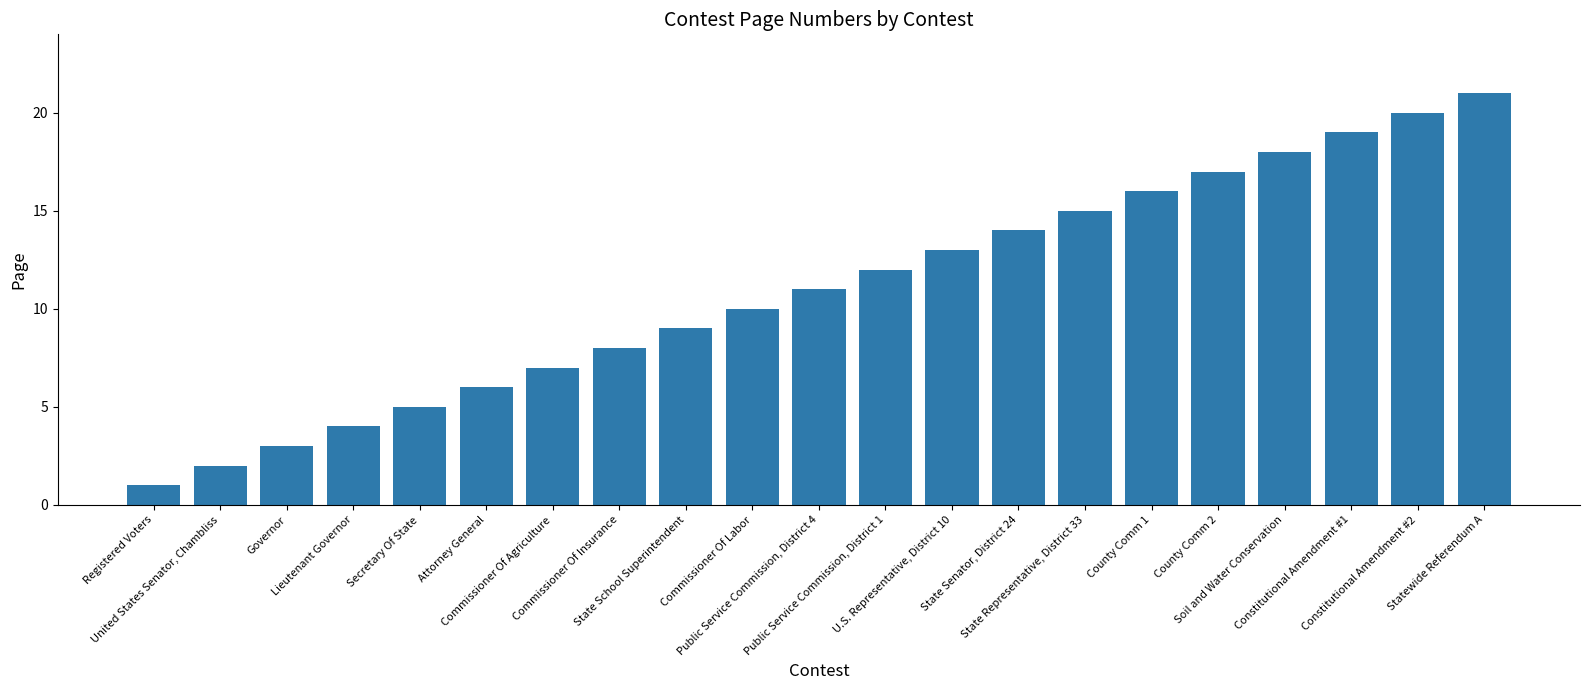

Are the bars horizontal?

No